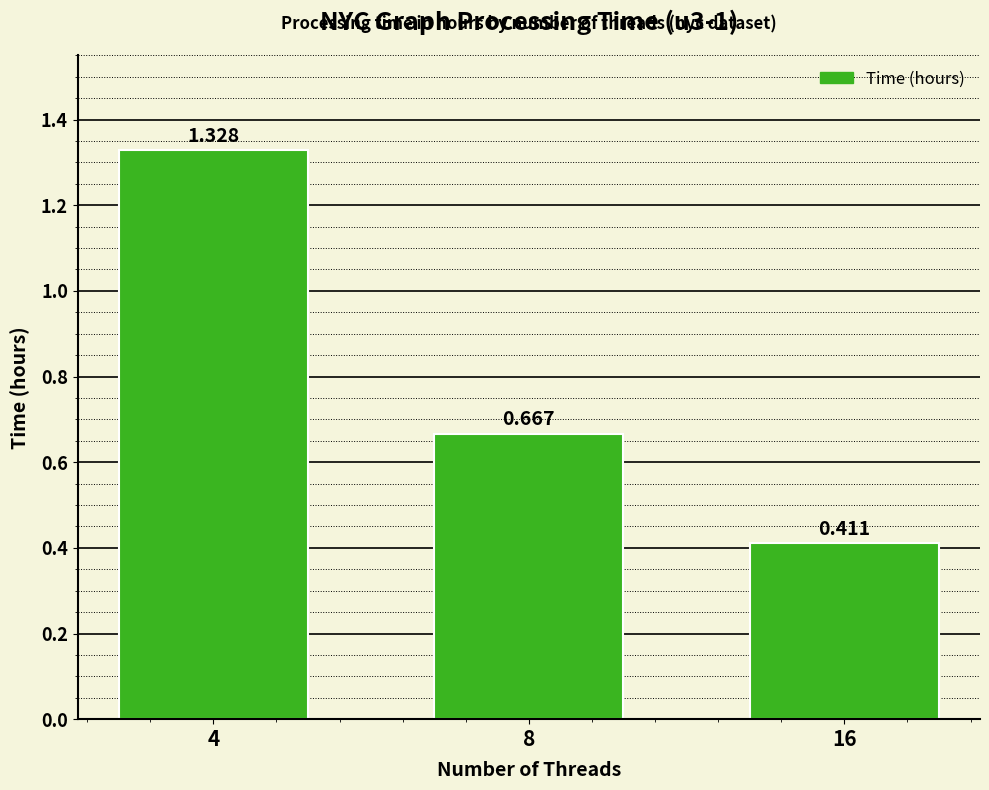

What is the difference between the second highest and minimum values?

0.3